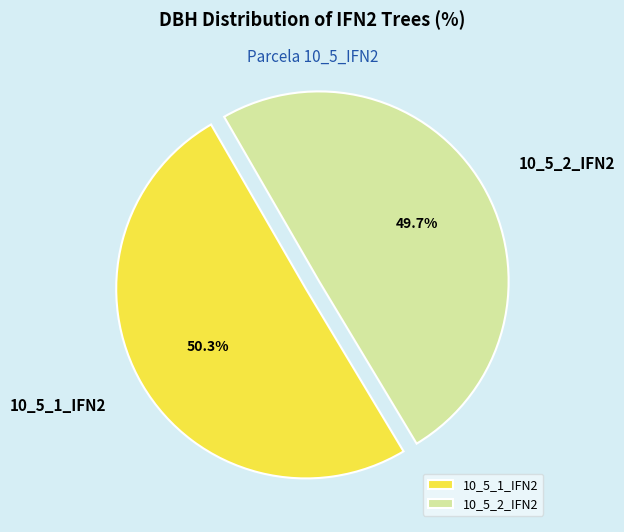

Is it true that 10_5_2_IFN2 is 50% of the pie?

True